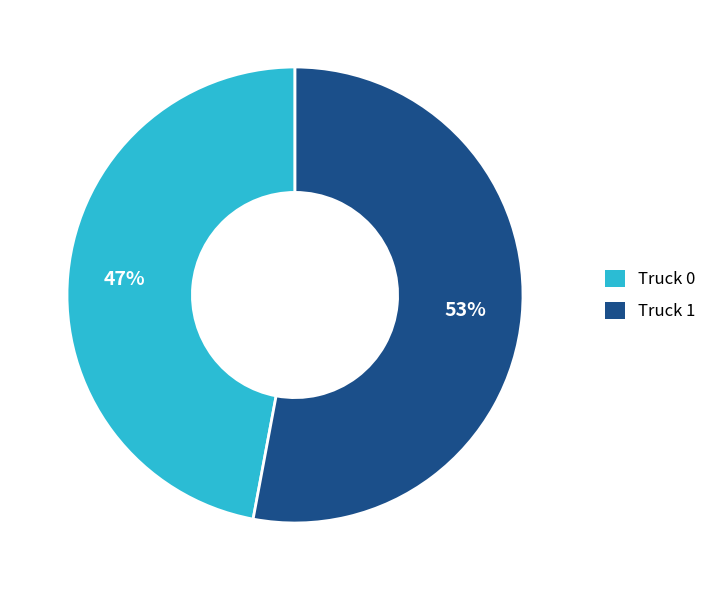

Does Truck 0 account for over 50% of the chart?

No